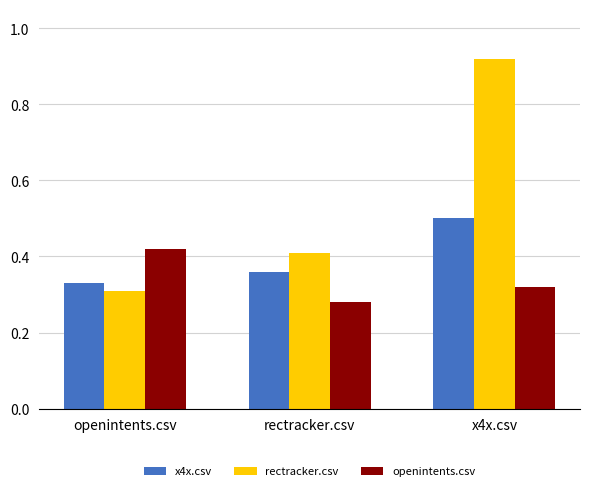

What is the total value across all series at openintents.csv?

1.1